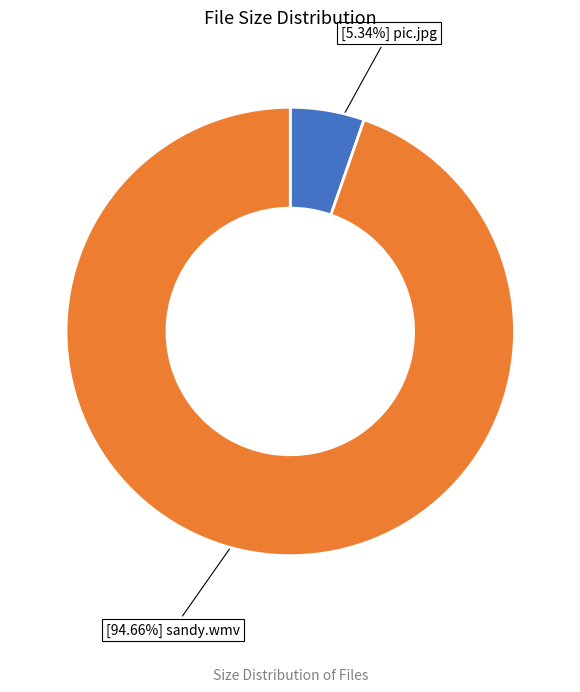

How many slices are in this pie chart?

2